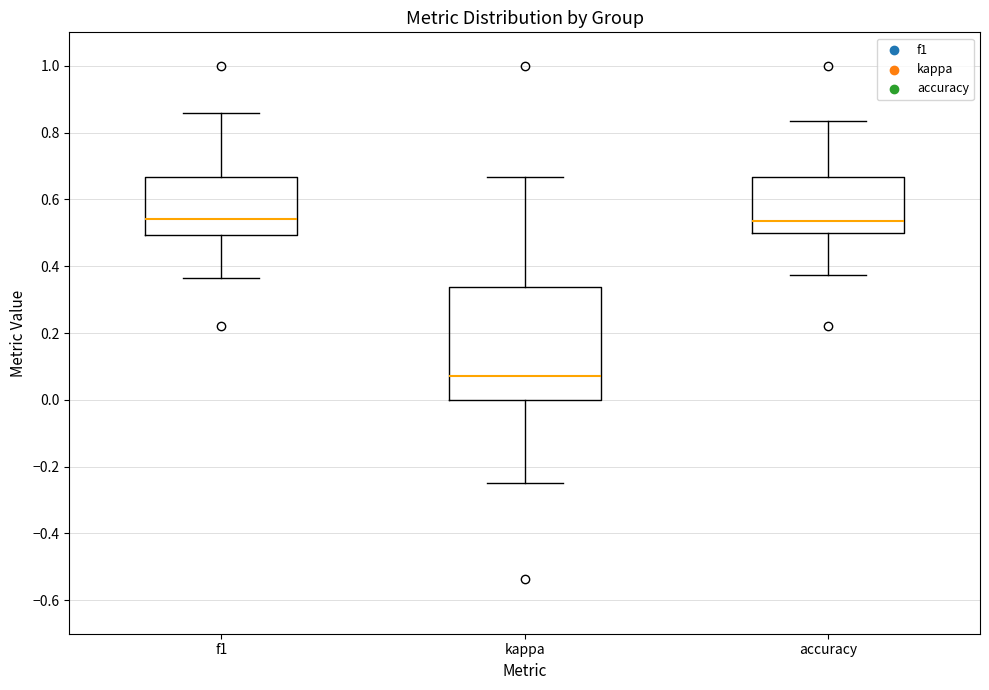

Comparing the boxes themselves (not the whiskers), which one is the tallest?

kappa